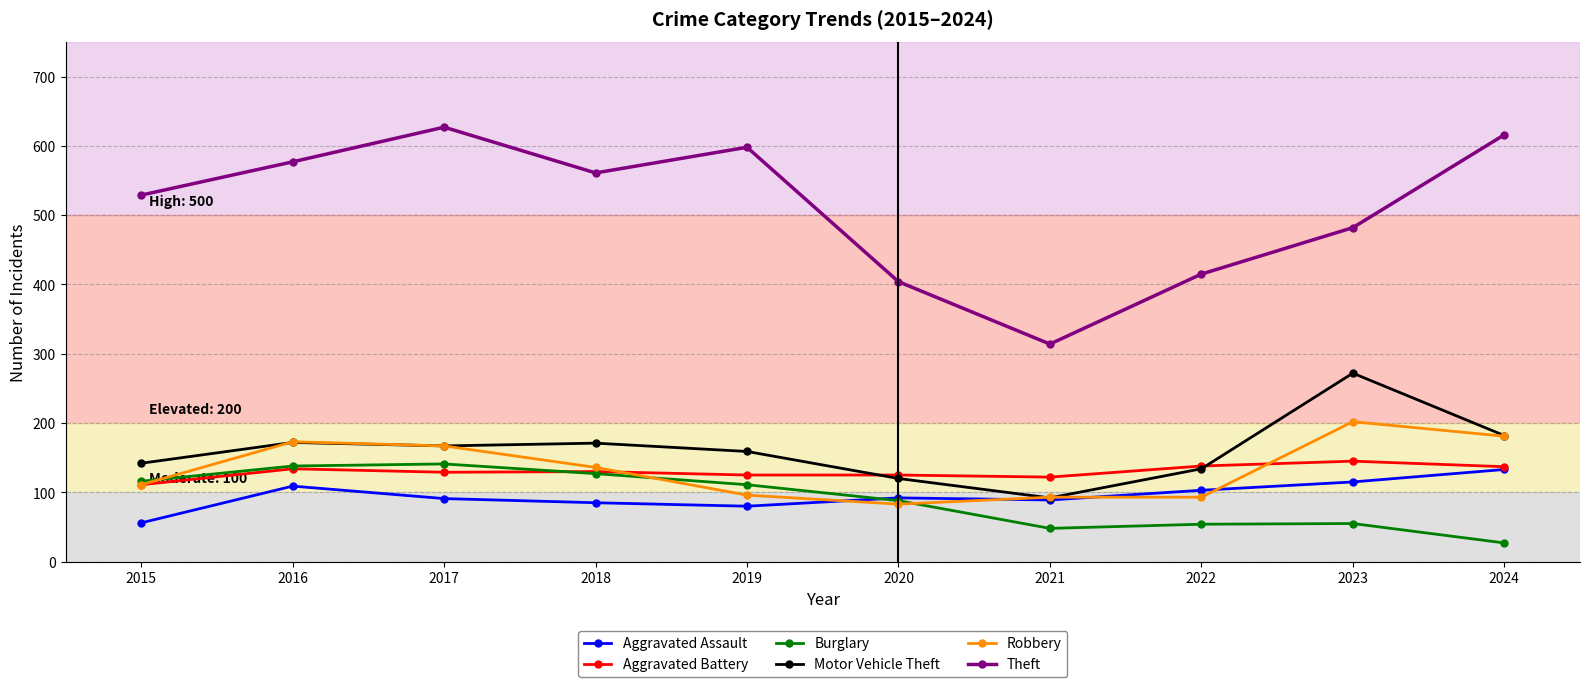

What are all the series names shown in the legend?

Aggravated Assault, Aggravated Battery, Burglary, Motor Vehicle Theft, Robbery, Theft